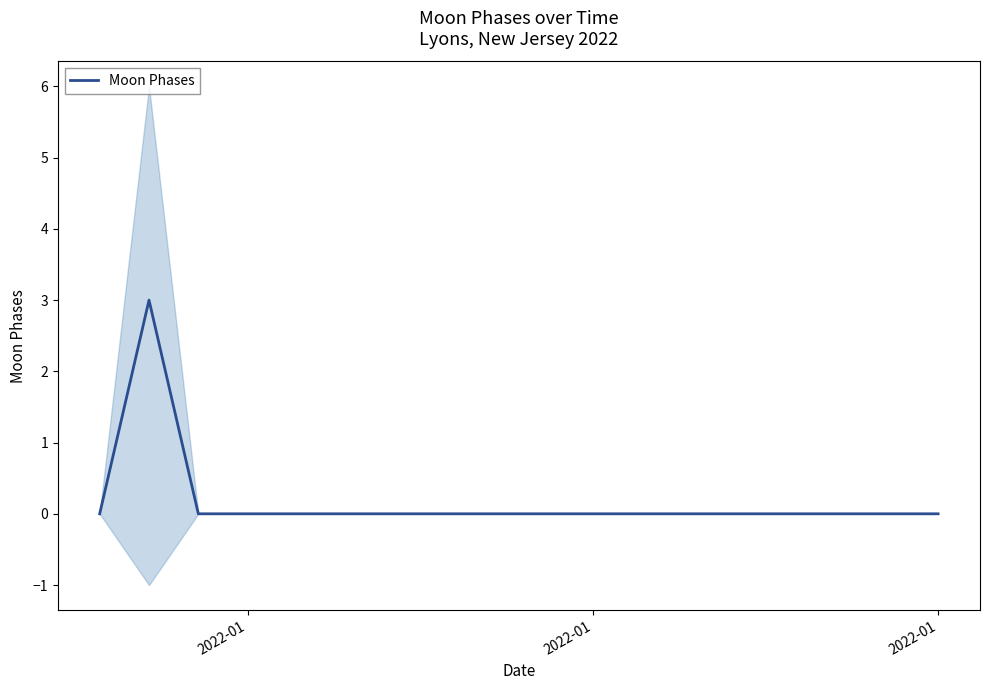

What is the greatest value displayed?

3